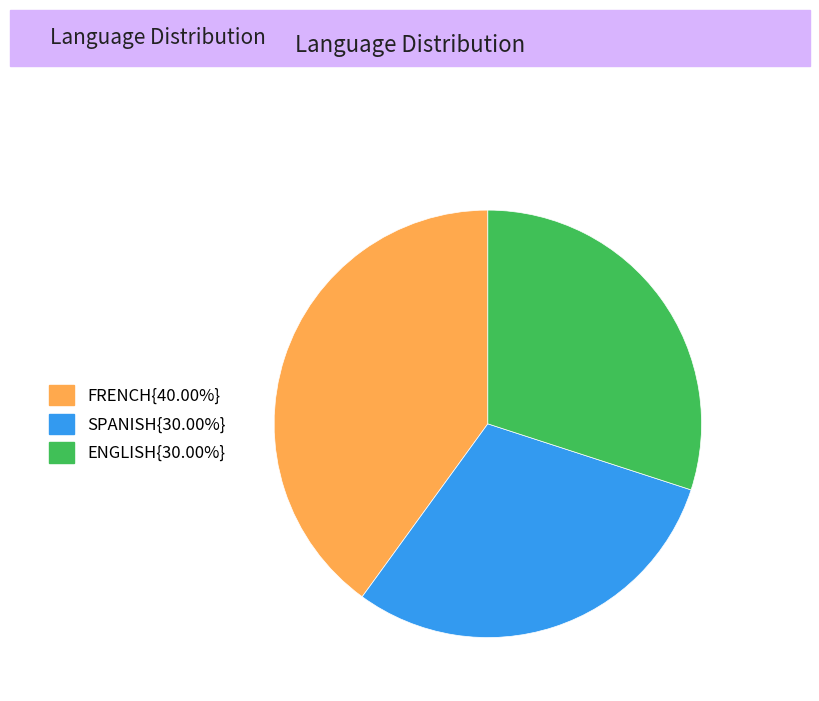

Is there any slice that represents more than half of the pie?

No